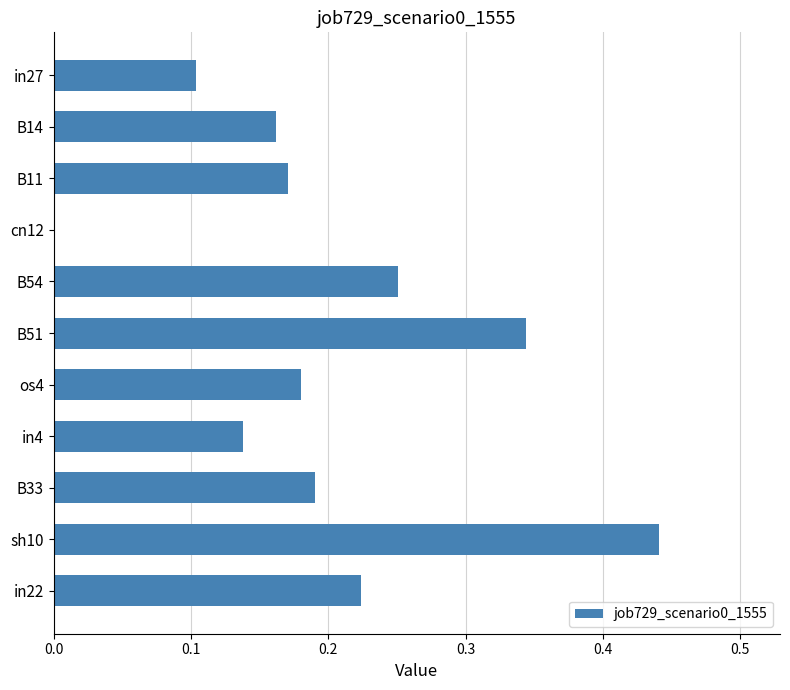

What is the change in value from cn12 to os4?

+0.2